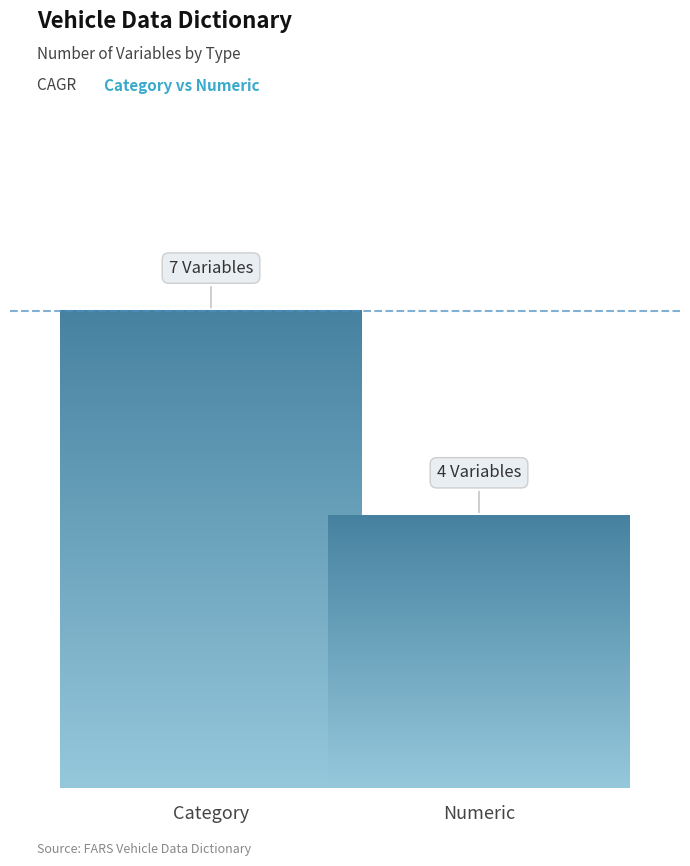

What is the difference between the values at Category and Numeric?

3